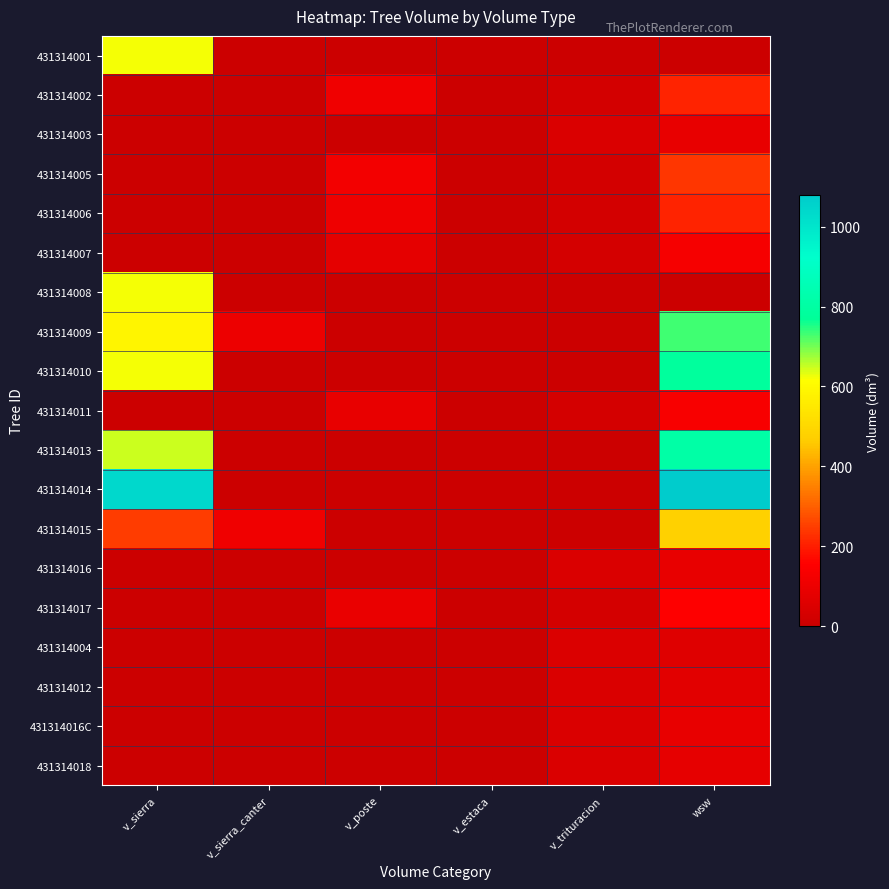

Which series has the widest spread of values?

431314014